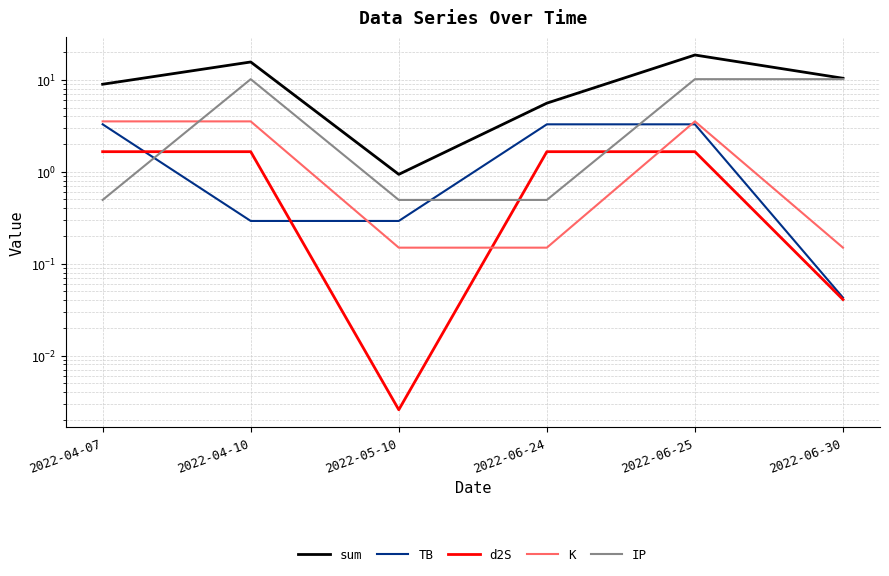

True or false: sum and K cross at least once.

False